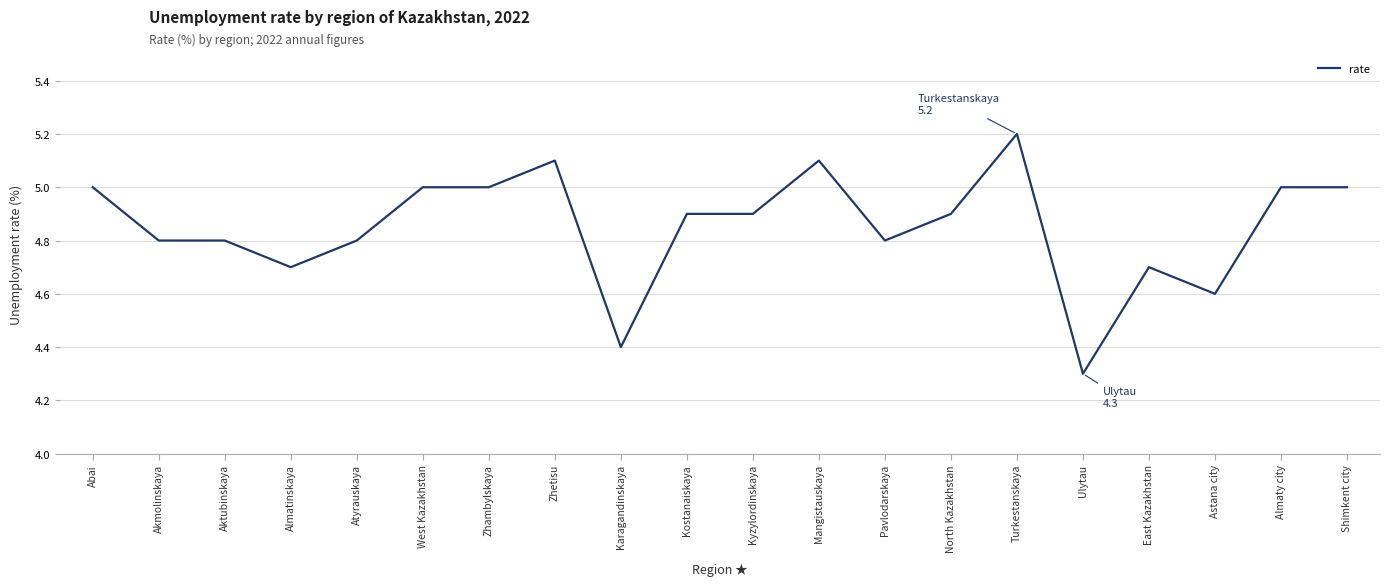

What position from the right is West Kazakhstan?

15